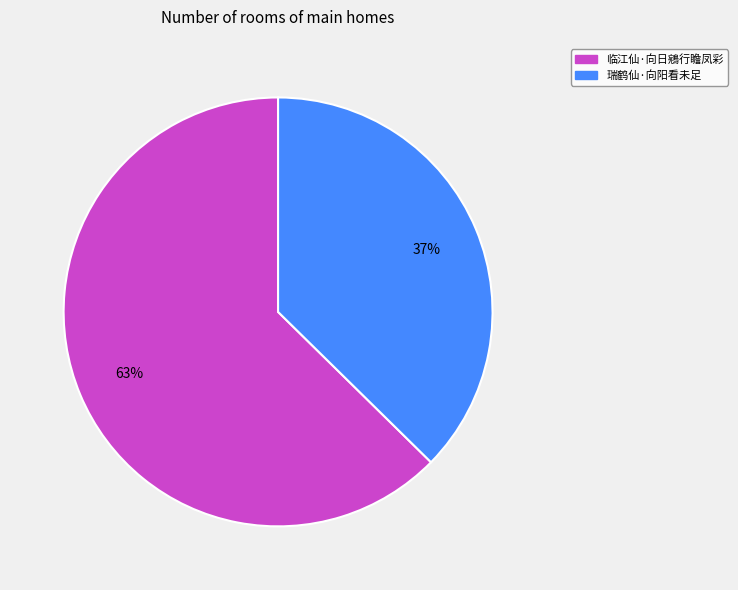

Is it true that 瑞鹤仙·向阳看未足 is 37% of the pie?

True